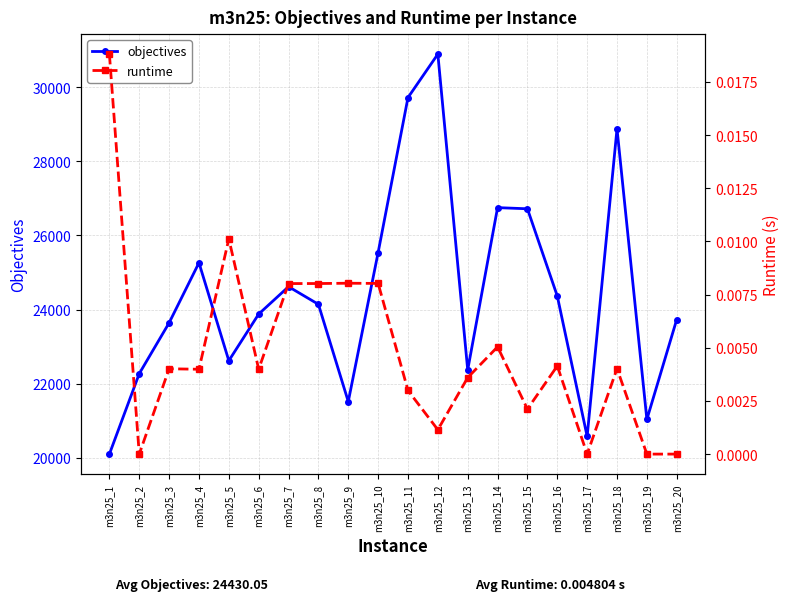

What are all the series names shown in the legend?

objectives, runtime